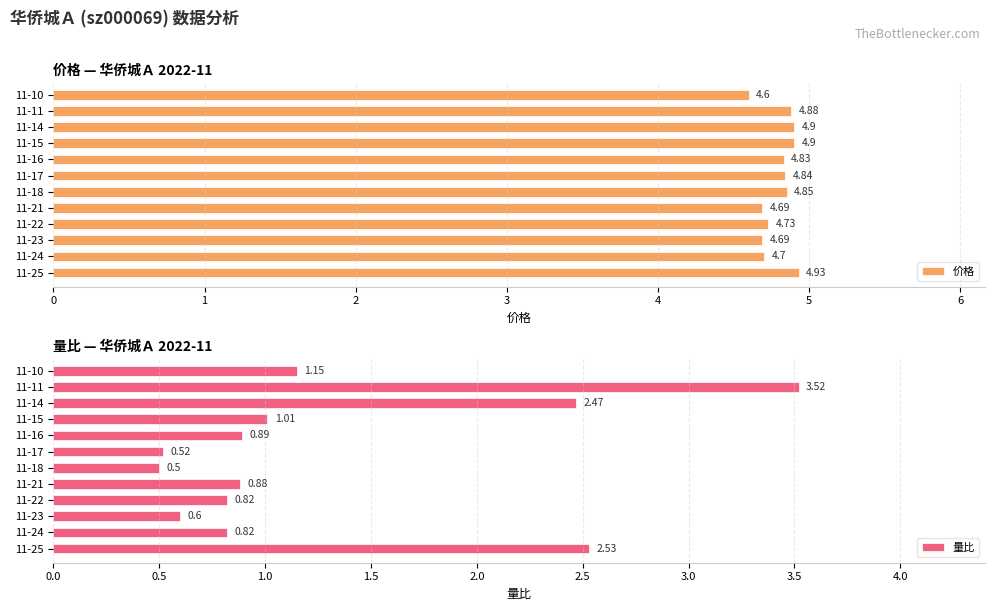

What is the sum of all 价格 values?

57.5